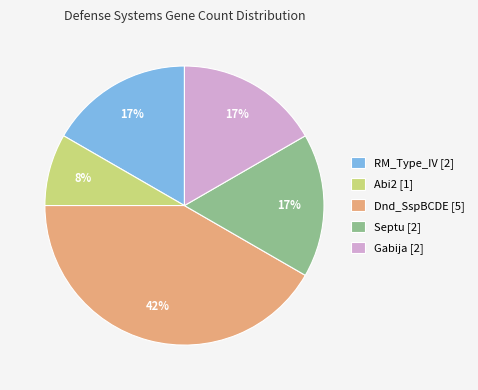

Does any single category account for the majority?

No